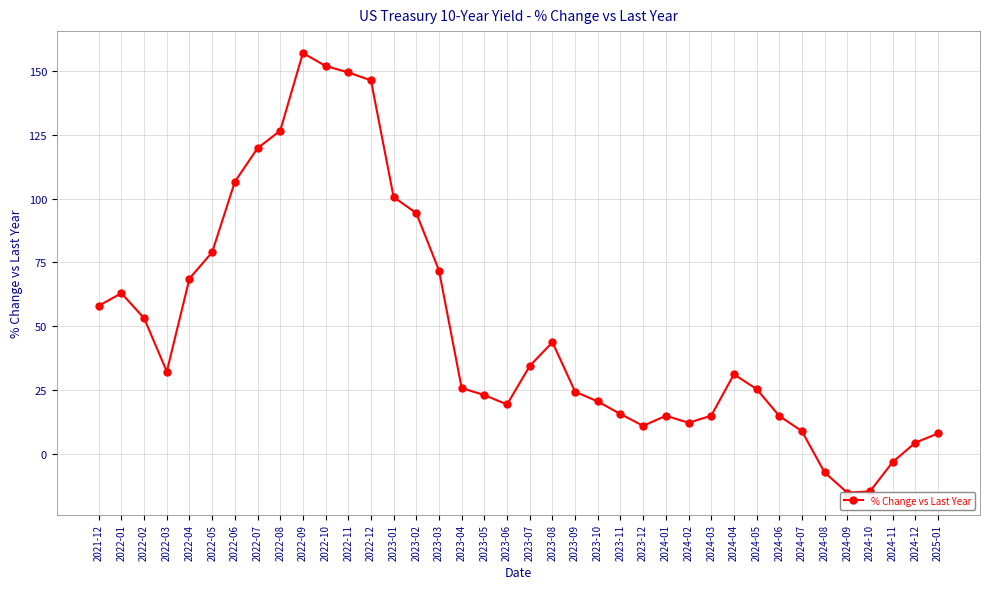

Approximately how many times larger is the value at 2024-01 compared to 2022-08?

0.1